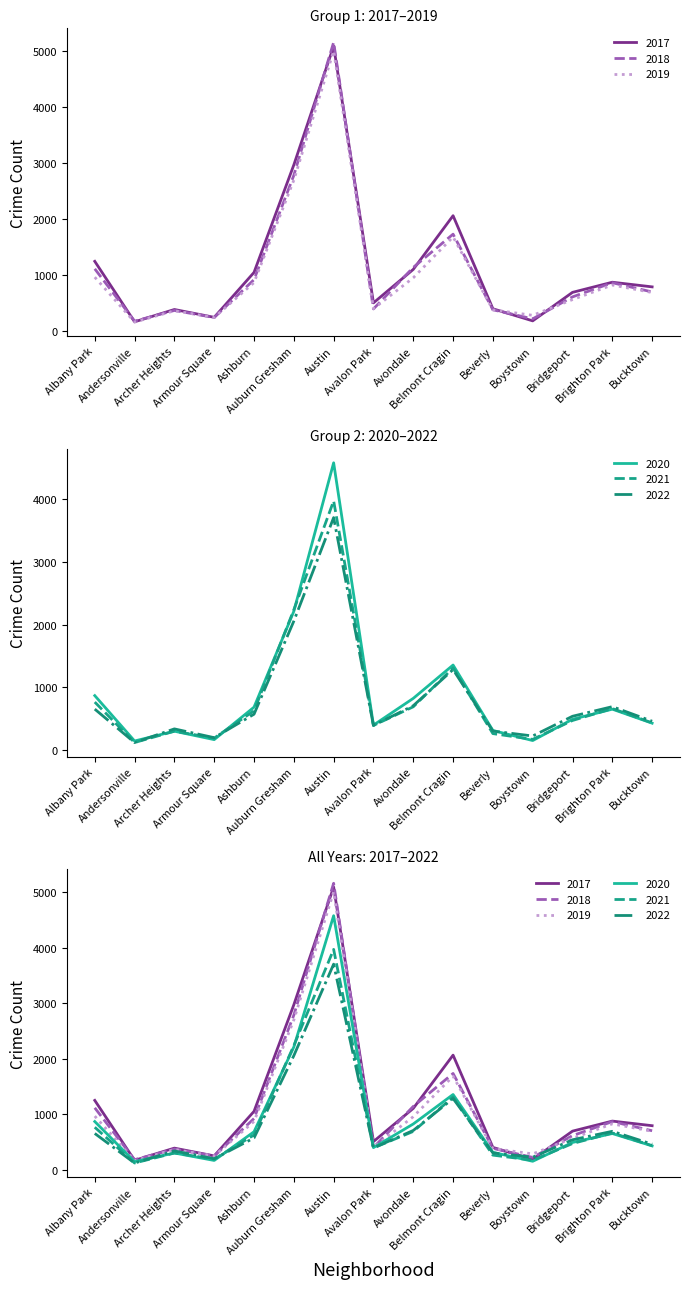

What is the difference between the maximum and minimum values in the 2019 series?

4842